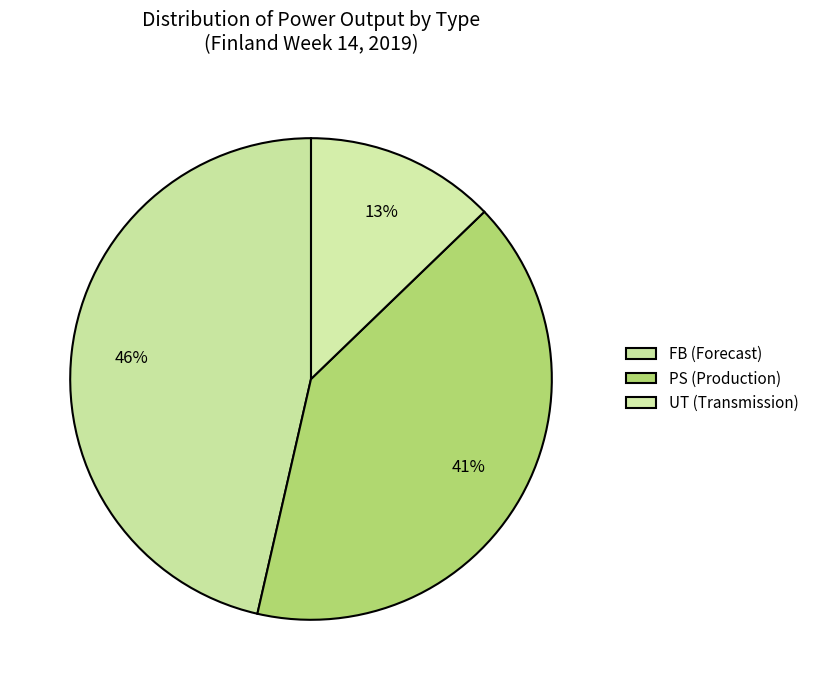

How many segments does this pie chart have?

3